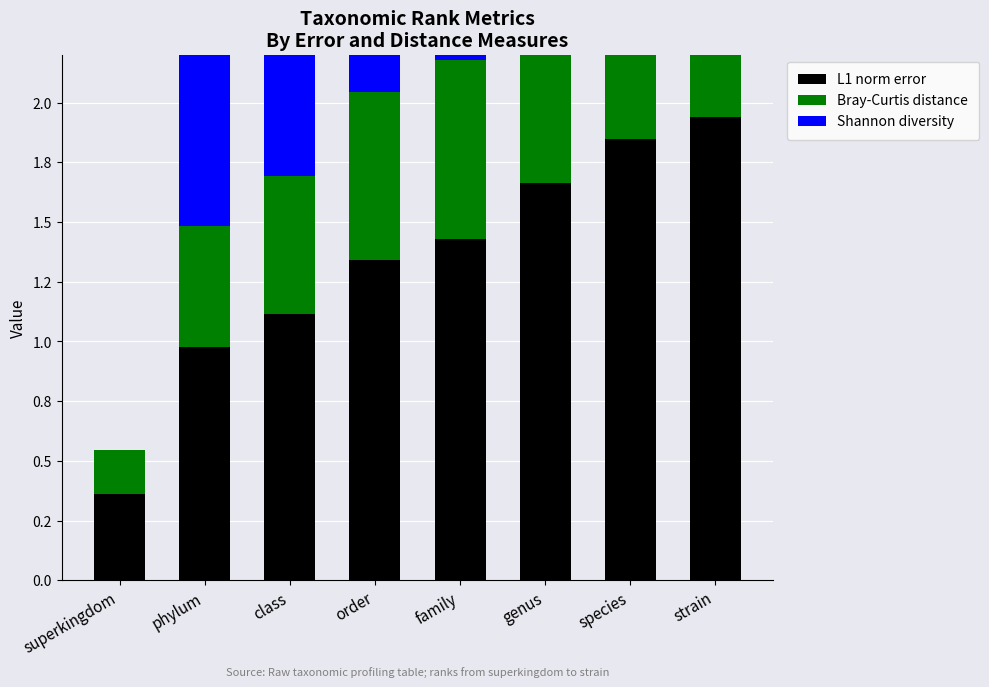

What is the spread (max minus min) of values at order?

0.9